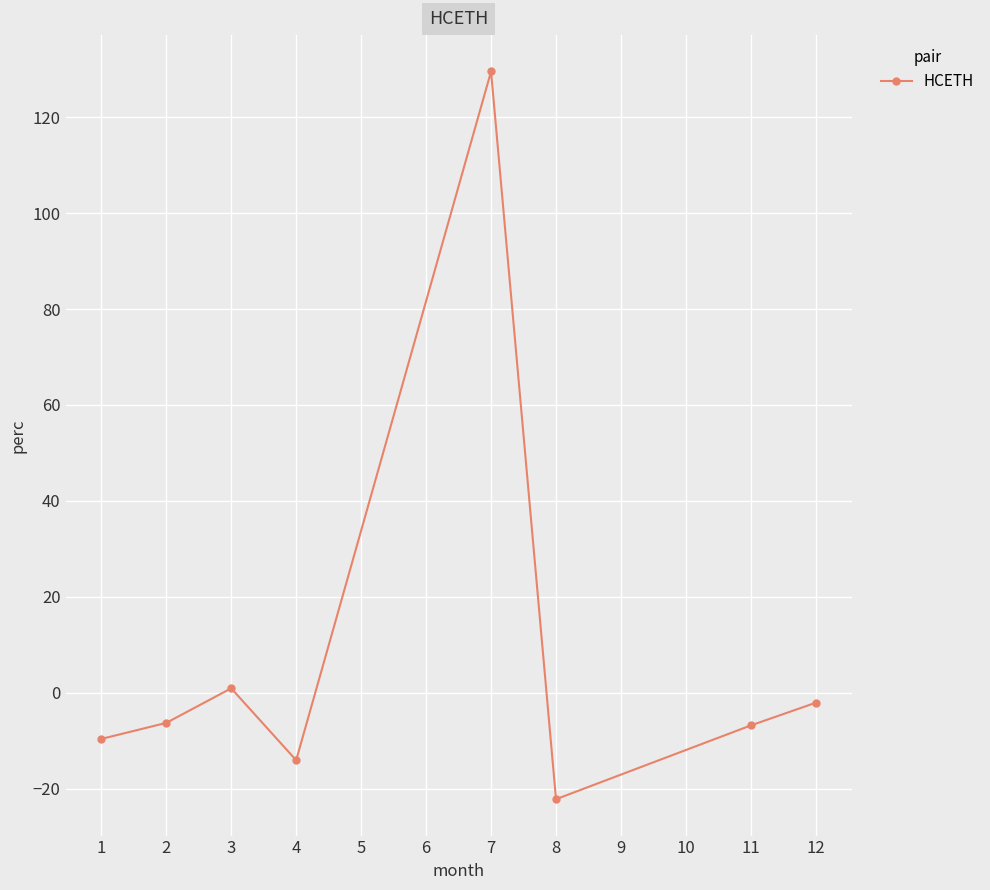

True or false: the data shows -14.1 at 4.

True